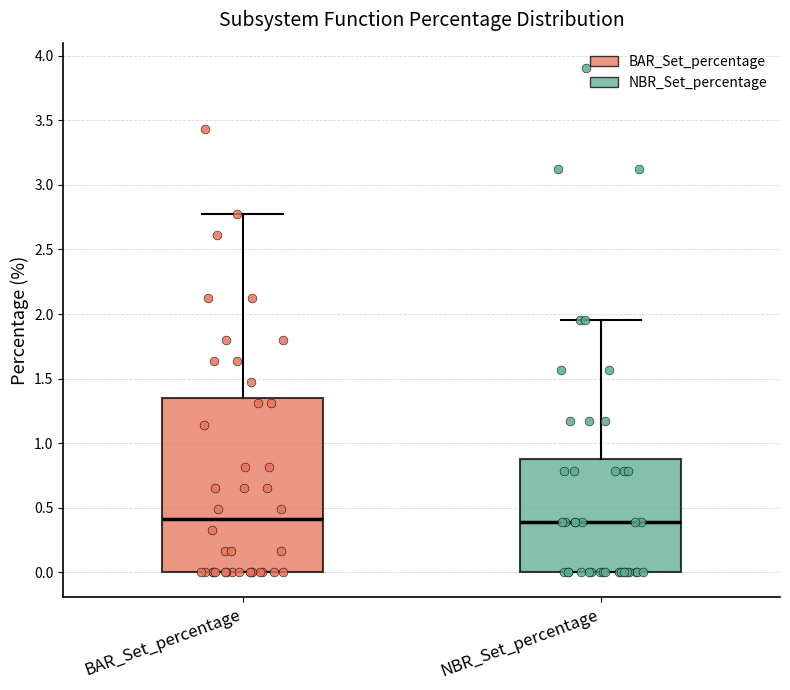

Where is the upper edge of the box for NBR_Set_percentage on the y-axis? The values are not printed on the chart, so give them approximately, as read against the axis.

0.90